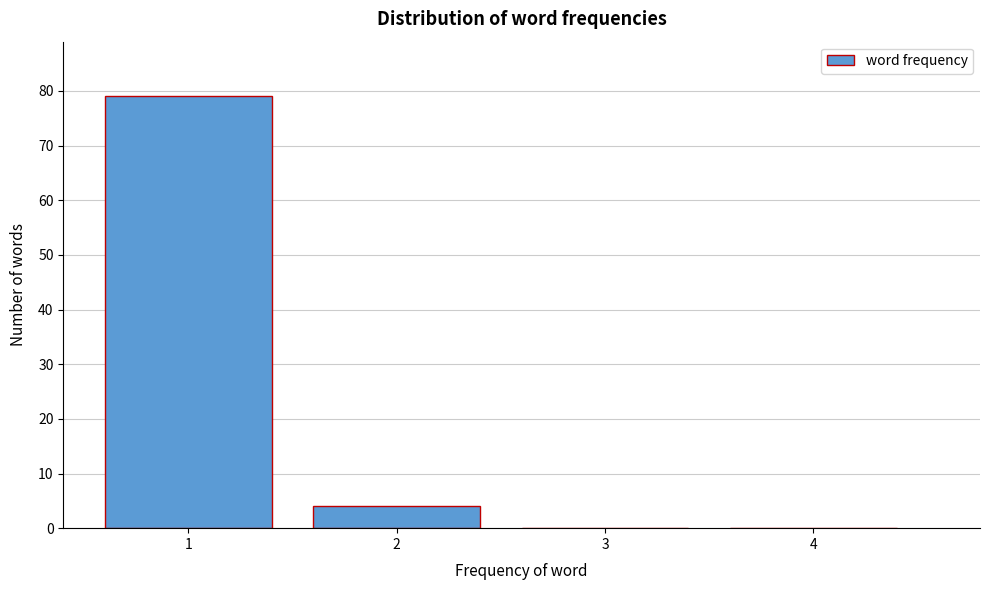

Reading right to left, what are all the values shown in this chart?

4=0	3=0	2=4	1=79